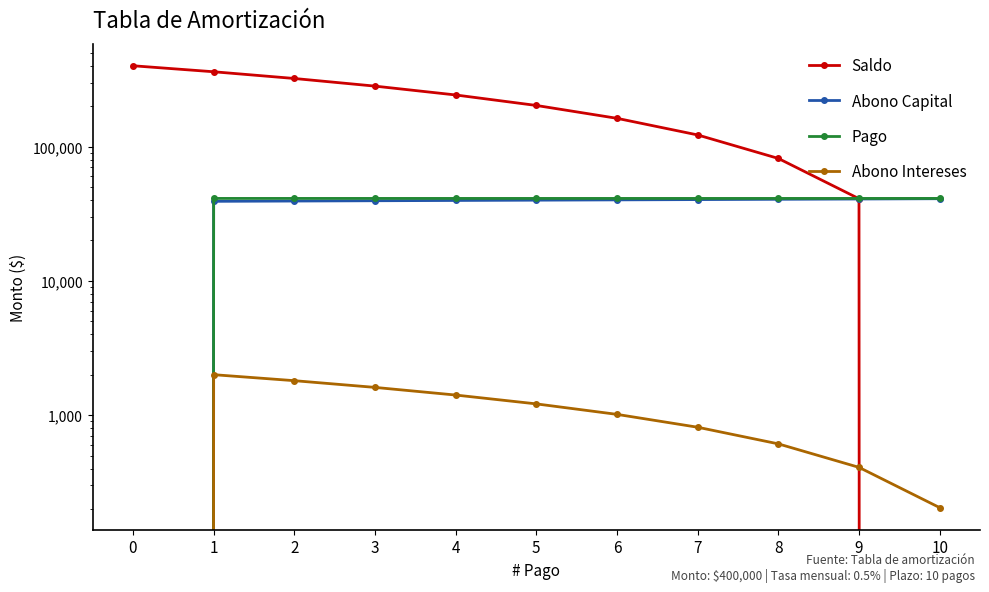

Which series has the largest total across all categories?

Saldo